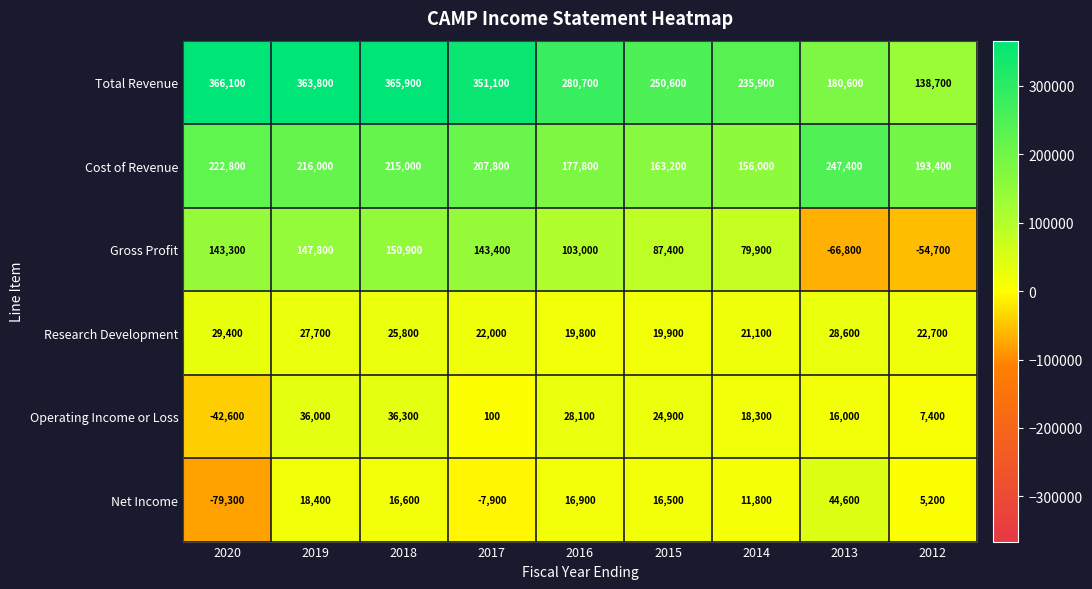

Which series changed the most between 2019 and 2013?

Gross Profit